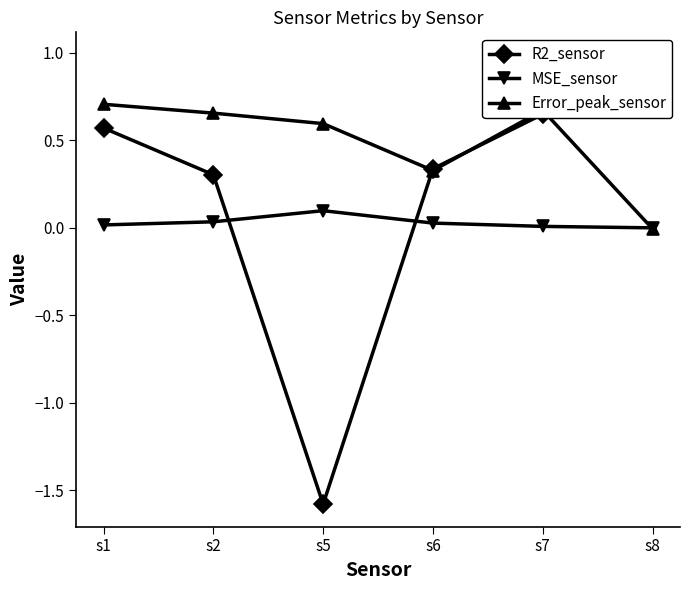

True or false: MSE_sensor has a value of 0.0 at s2.

True